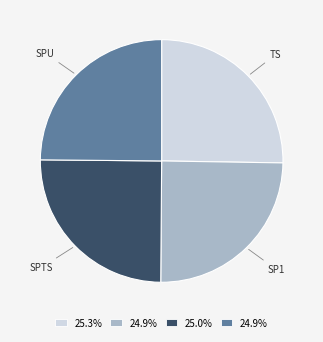

Approximately how many times larger is the value at TS compared to SP1?

1.0